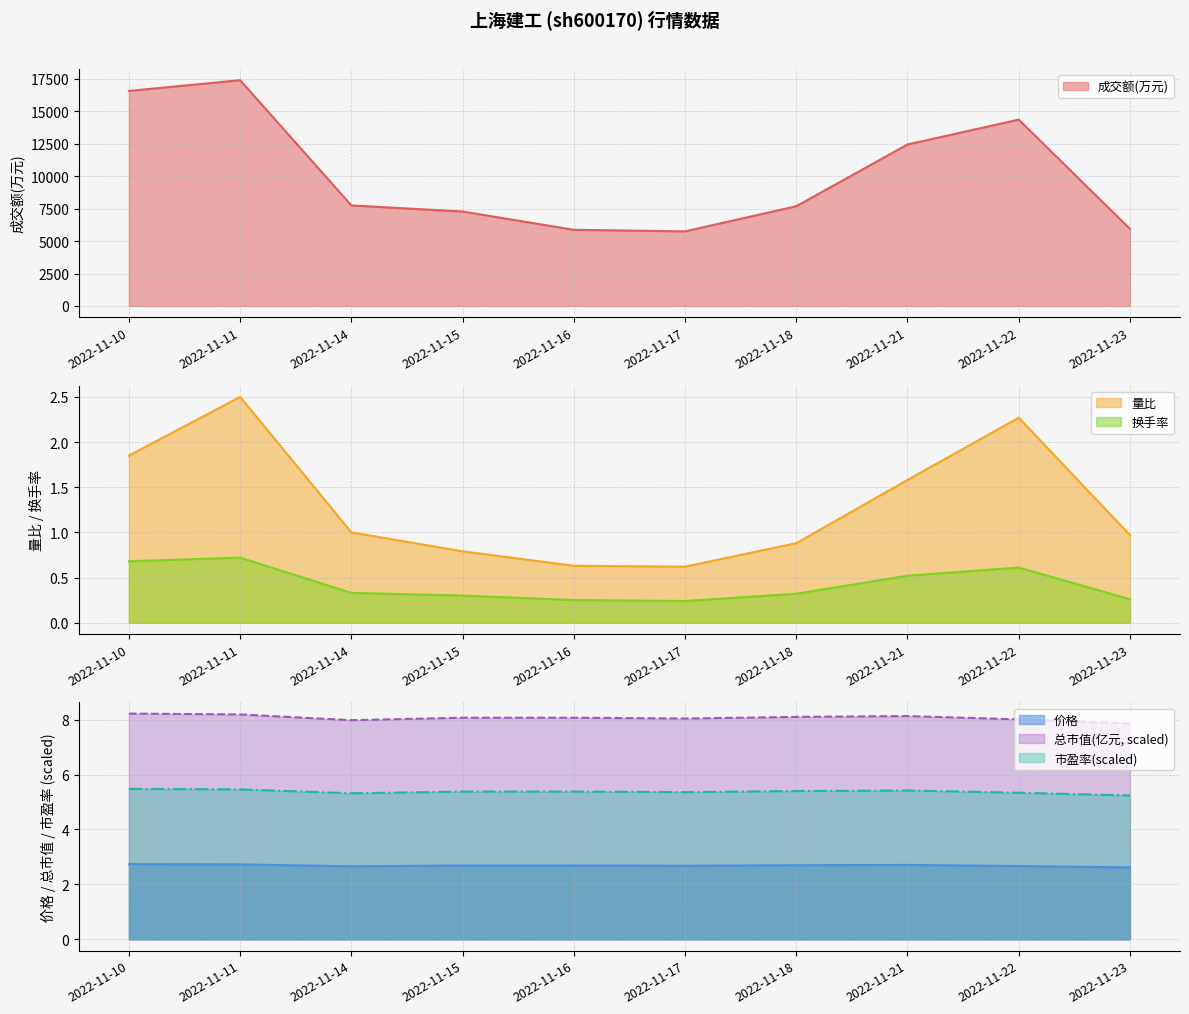

Which series has the largest total across all categories?

成交额(万元)